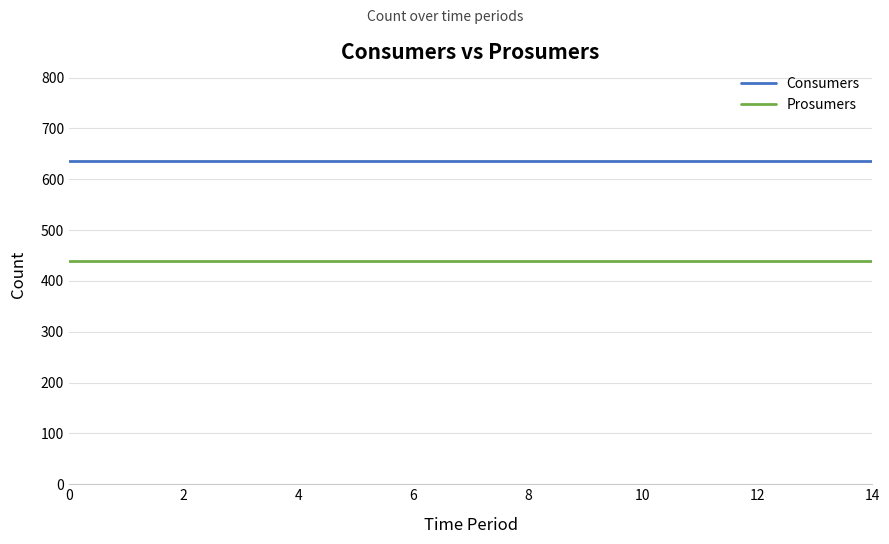

Is this an area chart (filled region under the line)?

No